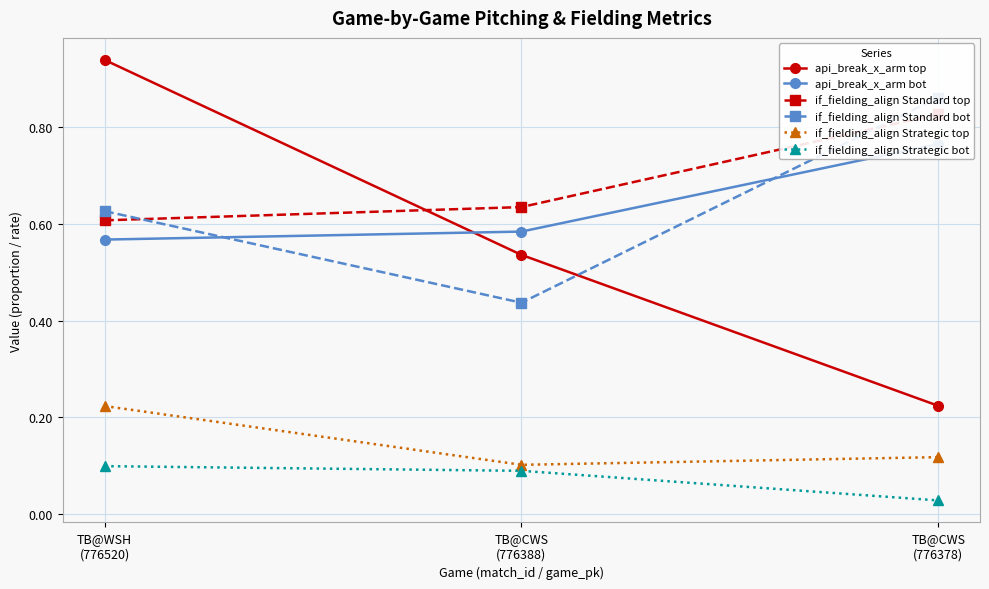

What is the spread (max minus min) of values at TB@CWS
(776388)?

0.5